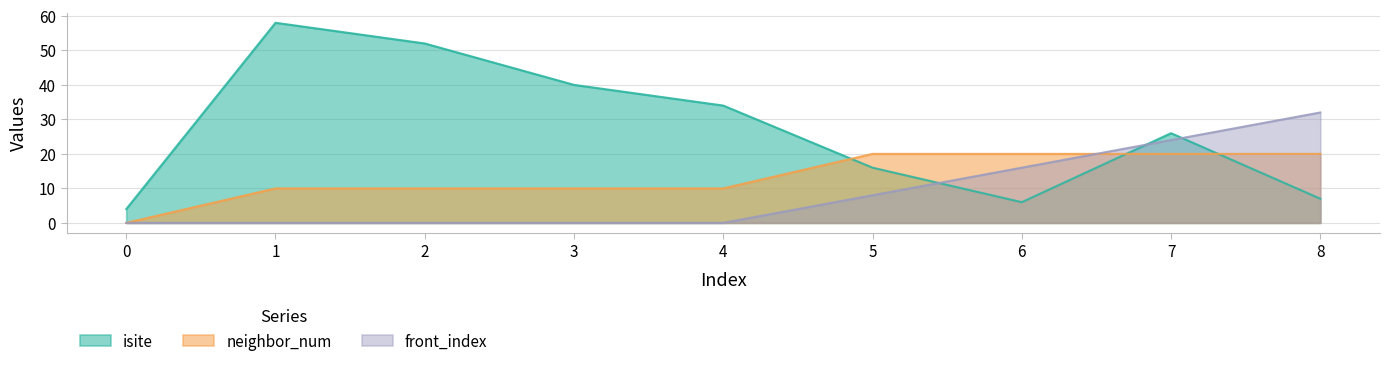

Rank the categories by isite value from highest to lowest.

1, 2, 3, 4, 7, 5, 8, 6, 0